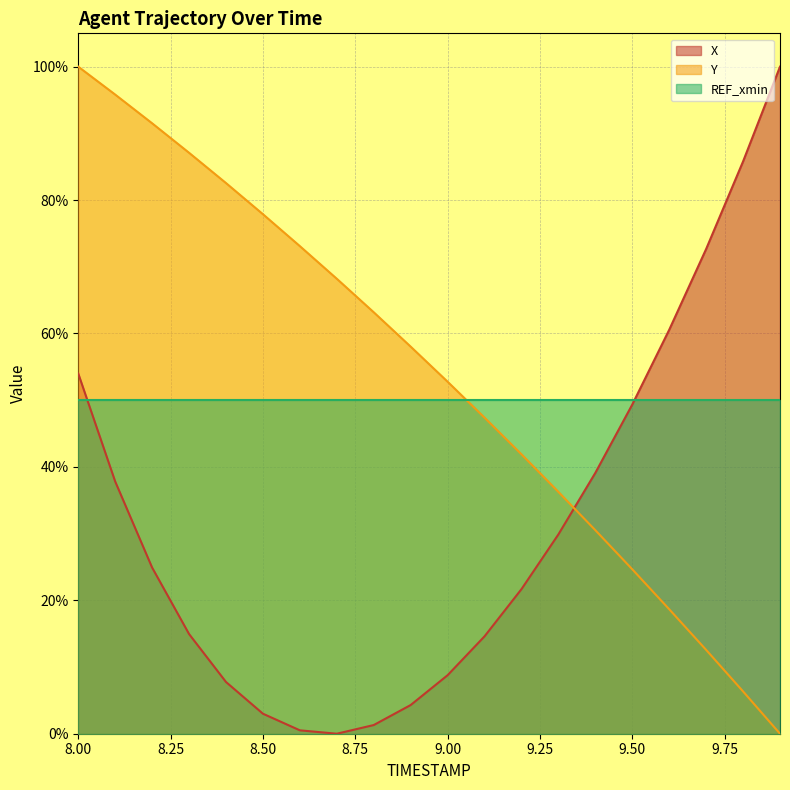

Is it true that Y equals 0.1 at 9.0?

False